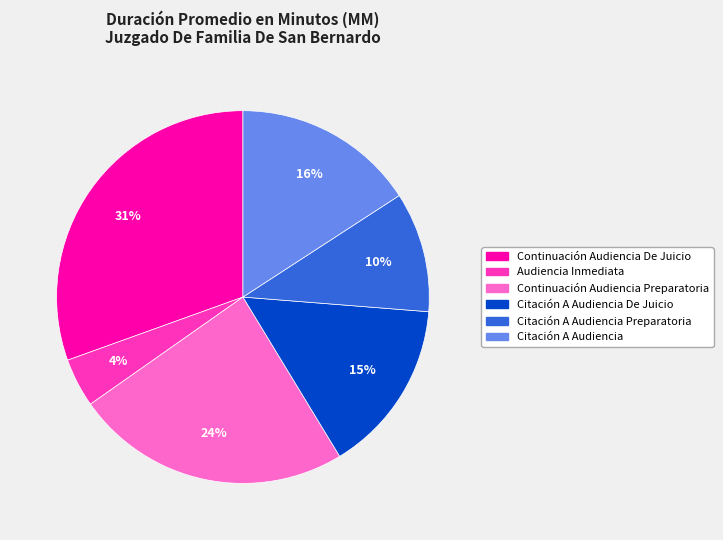

Does any single category account for the majority?

No